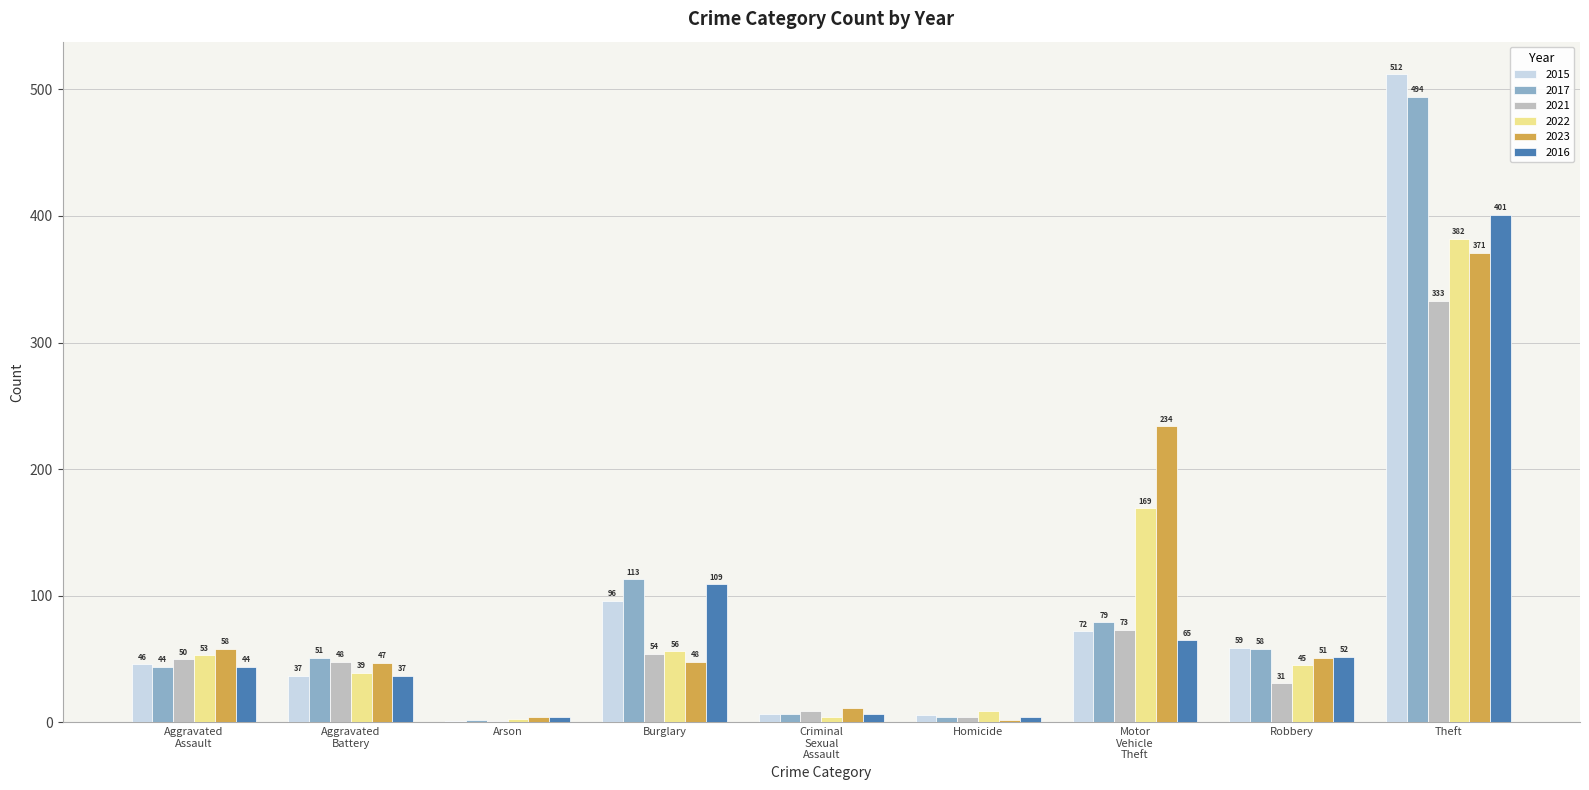

True or false: 2021 has a value of 10 at Robbery.

False